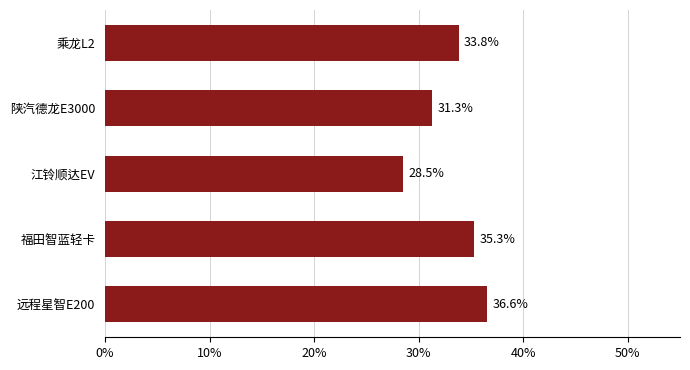

Does the chart contain any negative values?

No